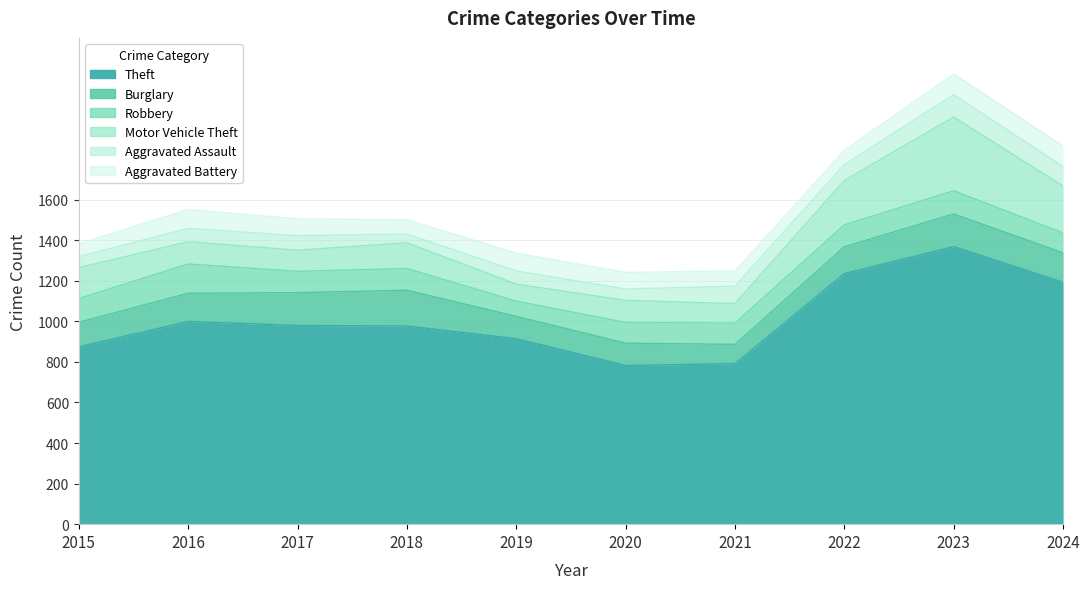

At how many categories does at least one series exceed 973?

6